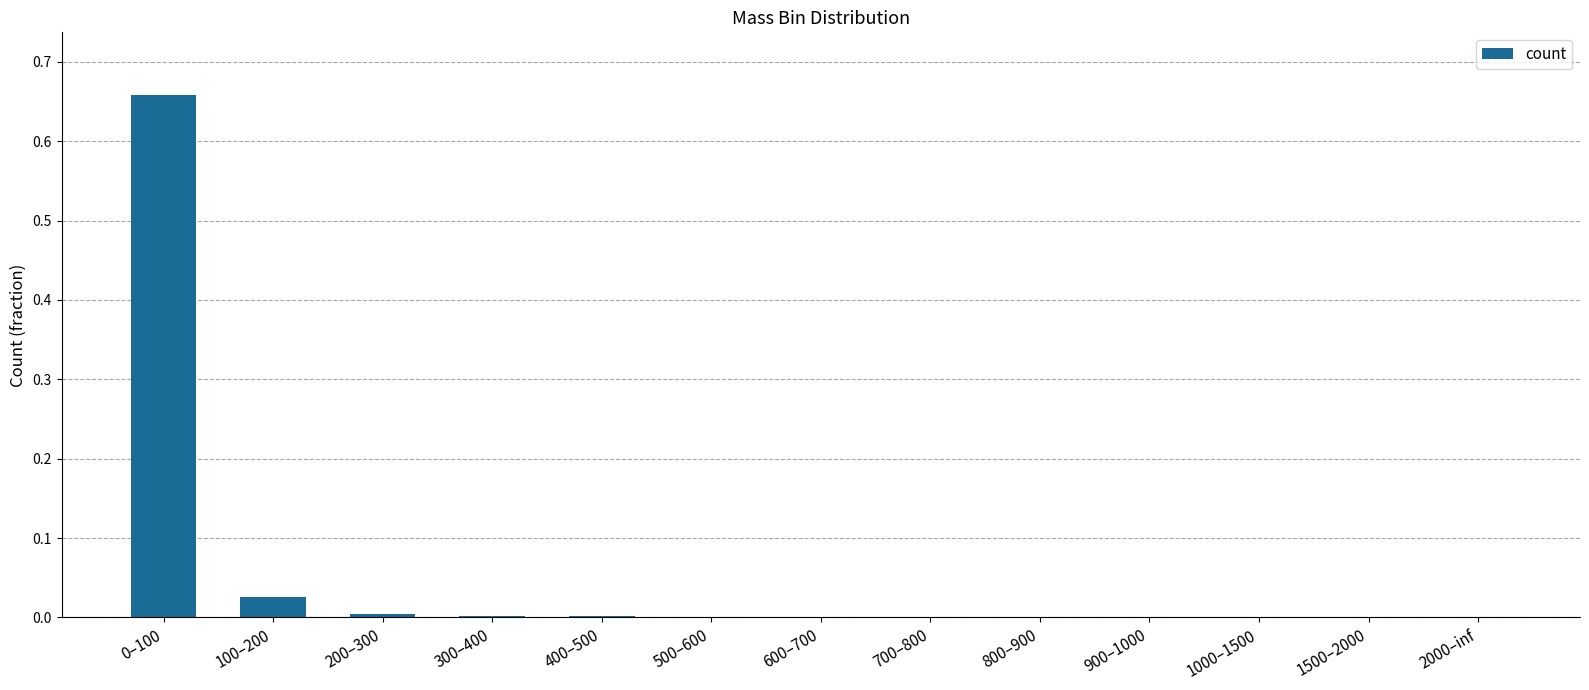

Is it true that the value at 700–800 is 0.0?

True